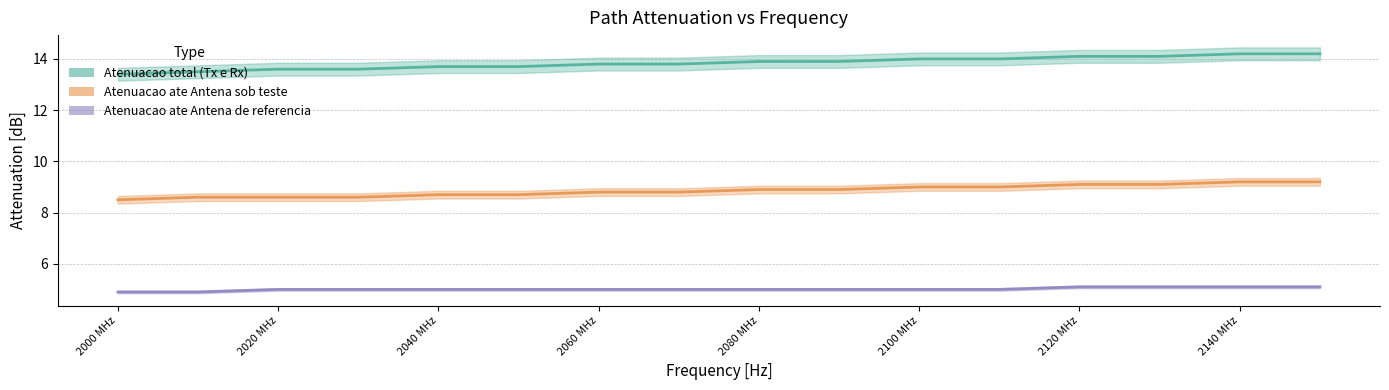

What is the sum of all Atenuacao total (Tx e Rx) values?

221.5